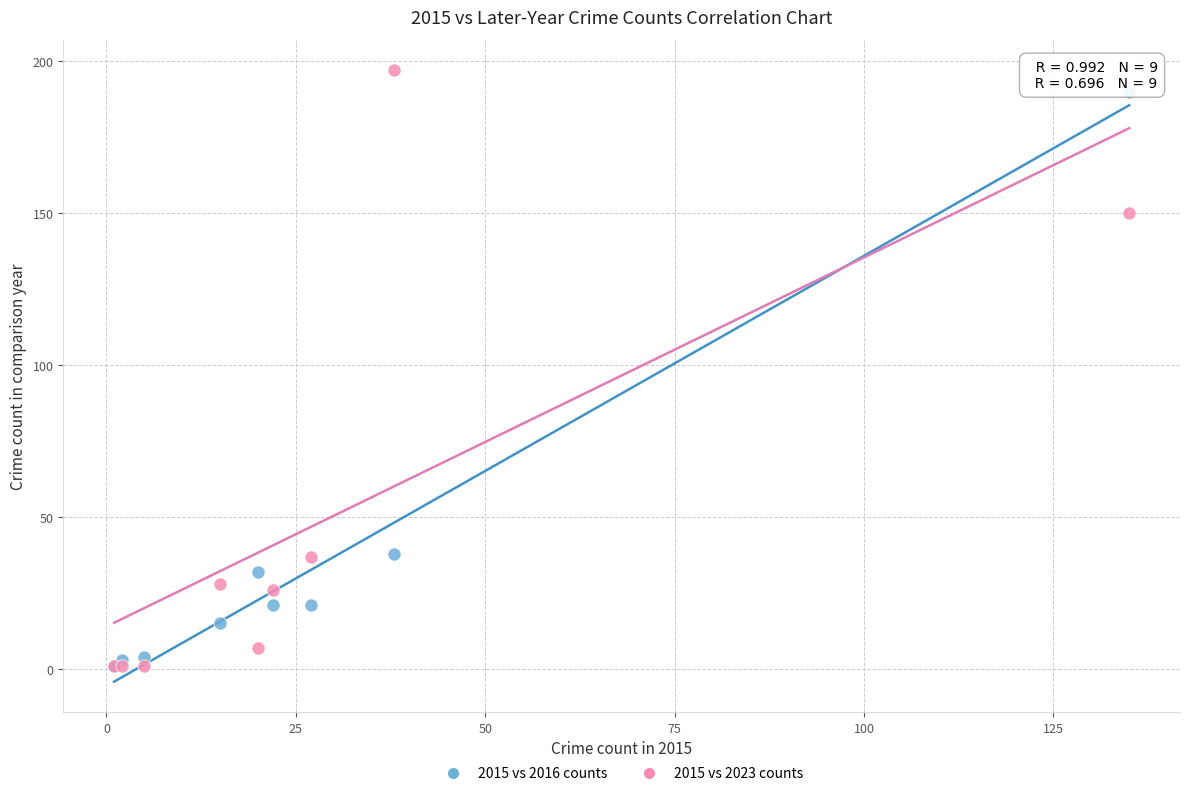

In the 2015 vs 2023 counts series, what Y value is closest to 99?

150